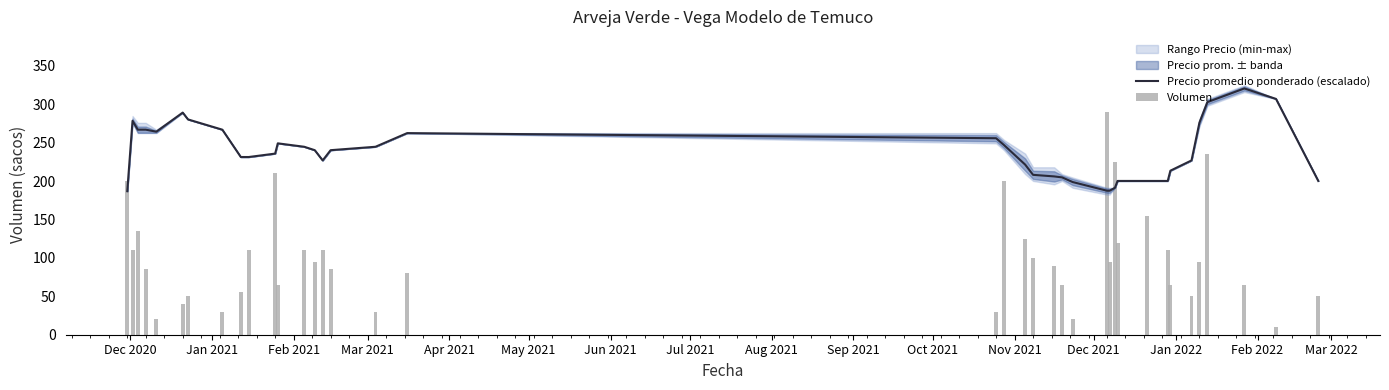

Reading right to left, extract all data points from this chart.

Precio promedio ponderado (escalado): 200.3	307.1	320.7	302.9	276.2	227.0	213.6	200.3	200.3	200.3	191.4	187.5	187.5	198.8	204.9	206.2	208.2	221.6	247.0	255.9	262.6	244.8	240.3	227.0	240.3	244.8	249.2	235.9	231.4	231.4	267.0	280.4	289.3	264.4	267.1	267.1	278.6	186.9
Volumen: 50.0	10.0	65.0	235.0	95.0	50.0	65.0	110.0	155.0	120.0	225.0	95.0	290.0	20.0	65.0	90.0	100.0	125.0	200.0	30.0	80.0	30.0	85.0	110.0	95.0	110.0	65.0	210.0	110.0	55.0	30.0	50.0	40.0	20.0	85.0	135.0	110.0	200.0